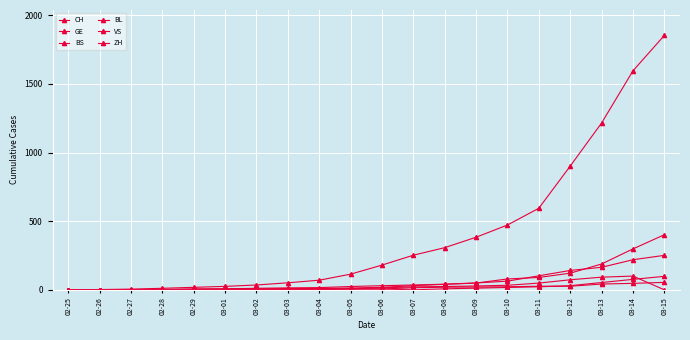

How many times do VS and BS cross each other?

3